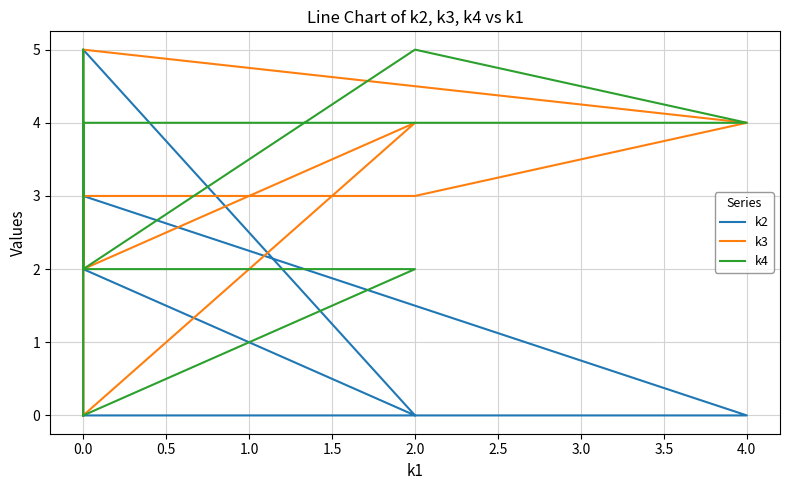

What are all the series names shown in the legend?

k2, k3, k4